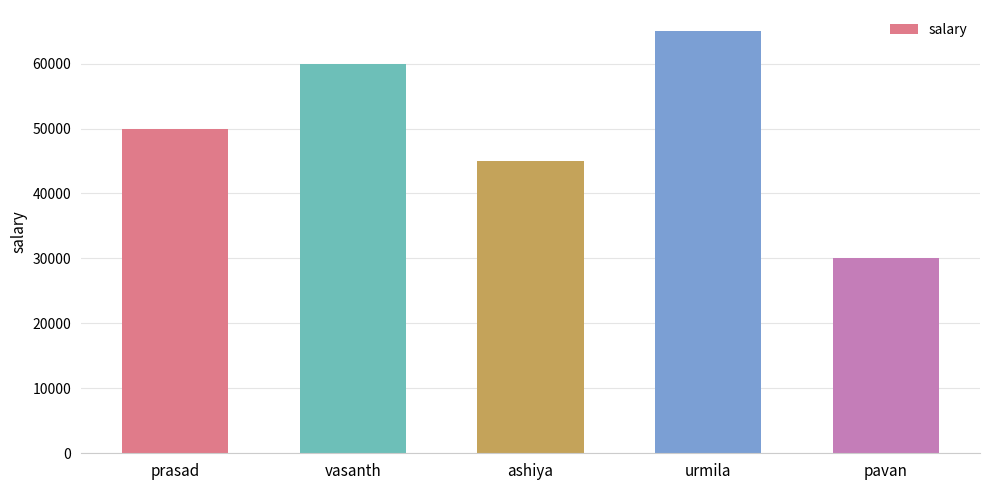

What is the difference between the maximum and minimum values?

35000